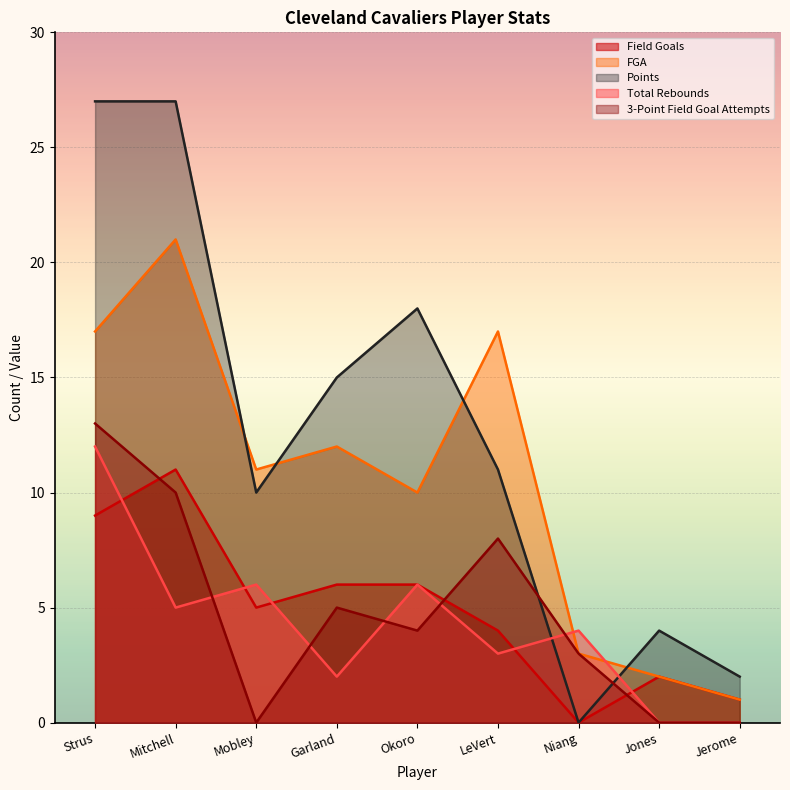

The Total Rebounds series shows 5 at Mitchell. True or false?

True